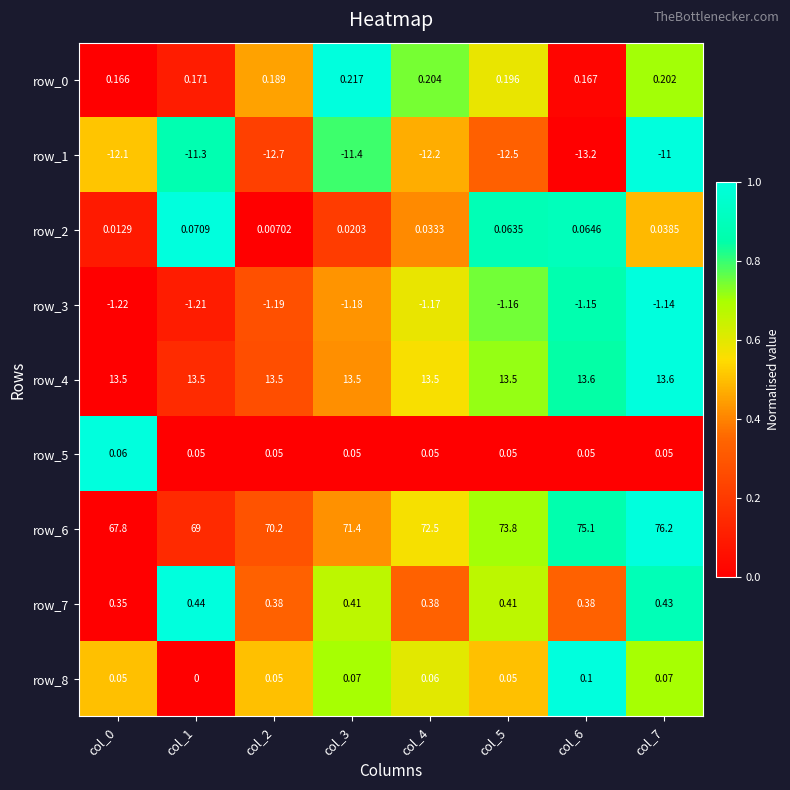

What is the spread (max minus min) of values at col_2?

82.9